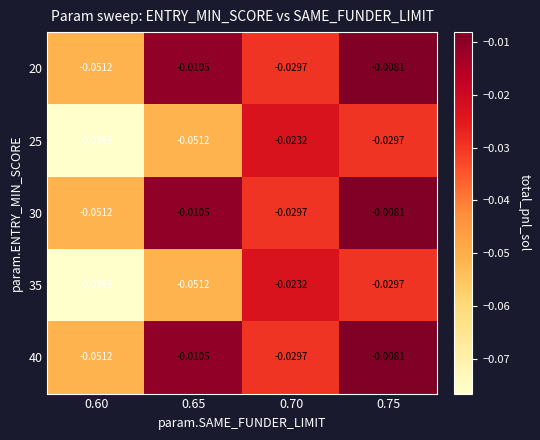

Is the value of 20 at 0.65 greater than the value of 35 at 0.70?

Yes